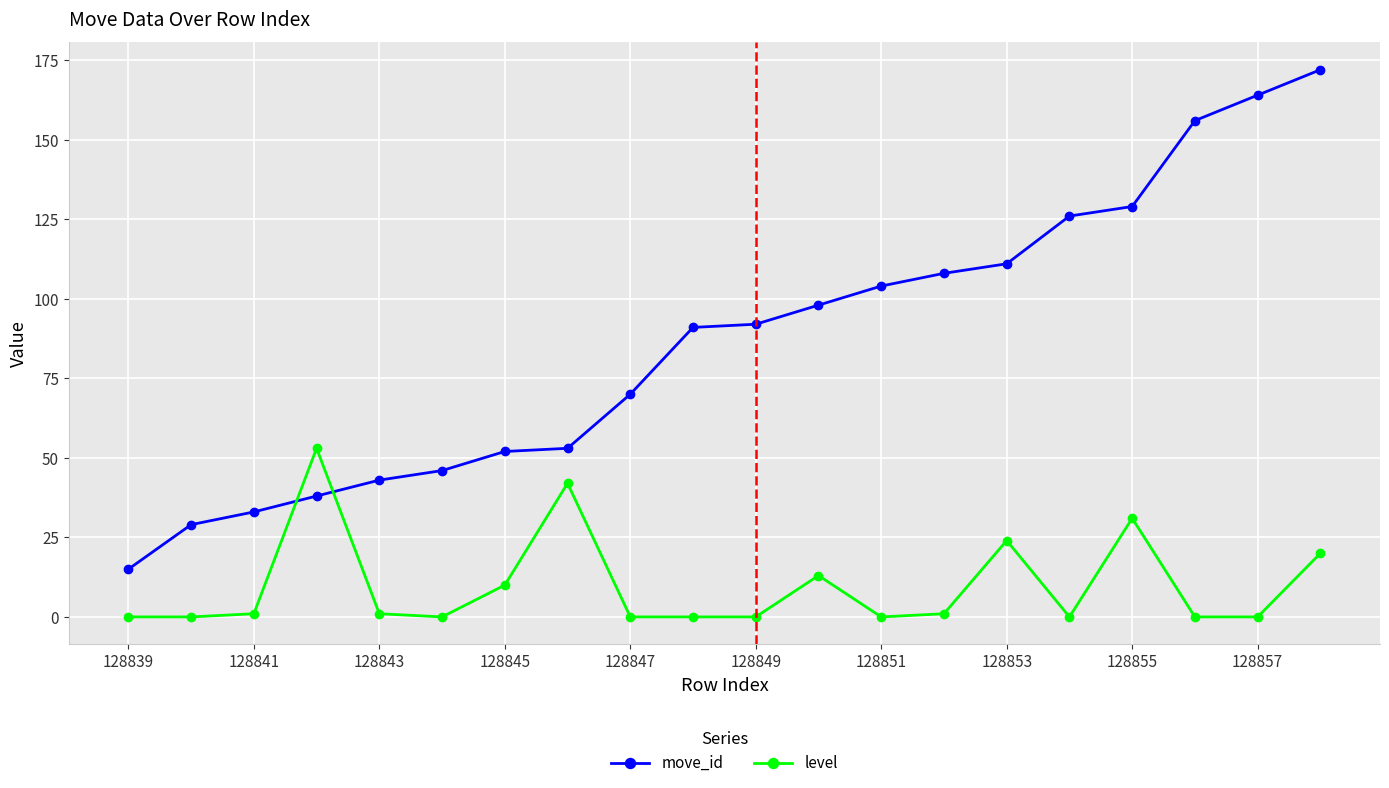

List the series in order of their overall mean, lowest first.

level, move_id